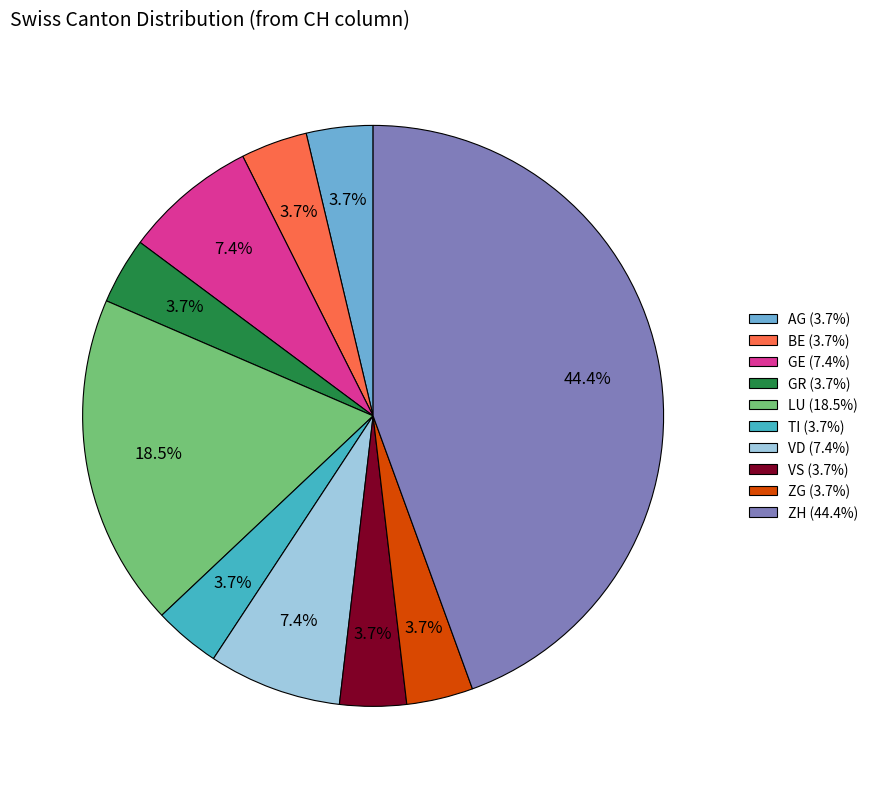

Count the number of slices in the pie.

10